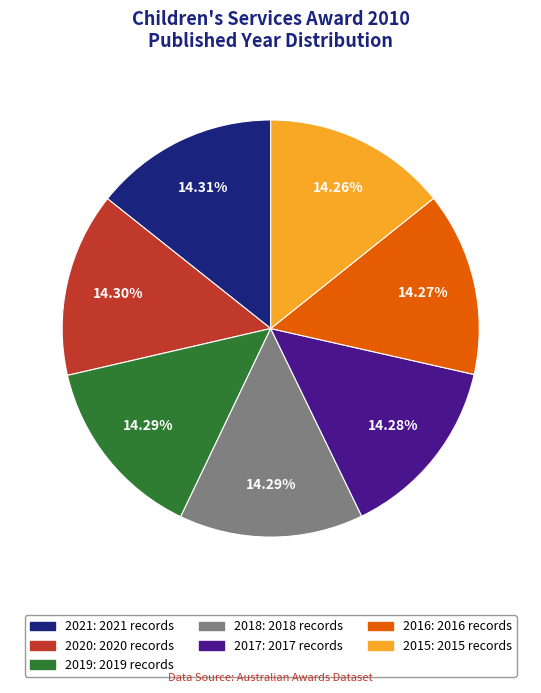

How many segments does this pie chart have?

7